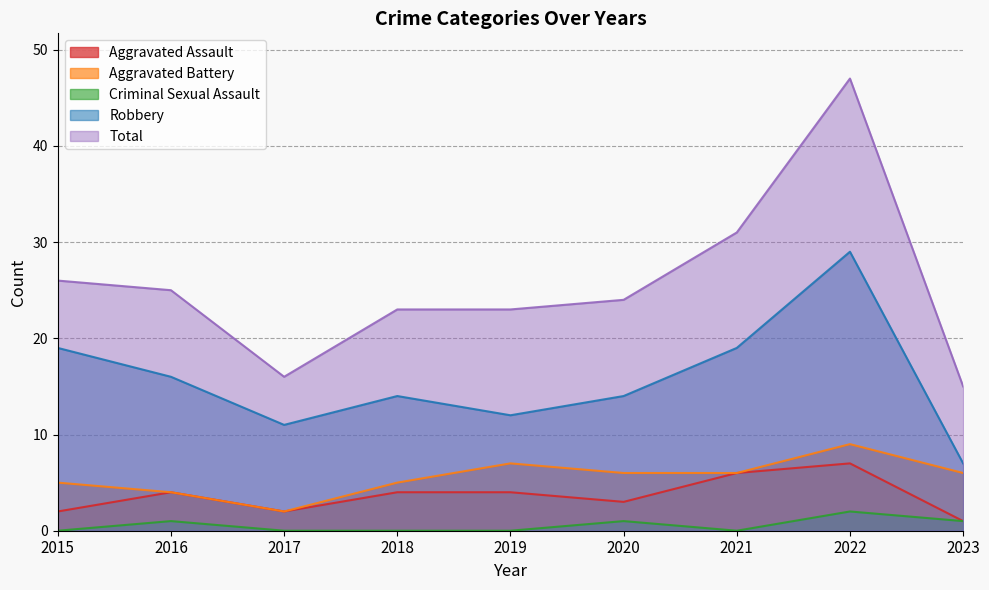

The Total series shows 44 at 2016. True or false?

False